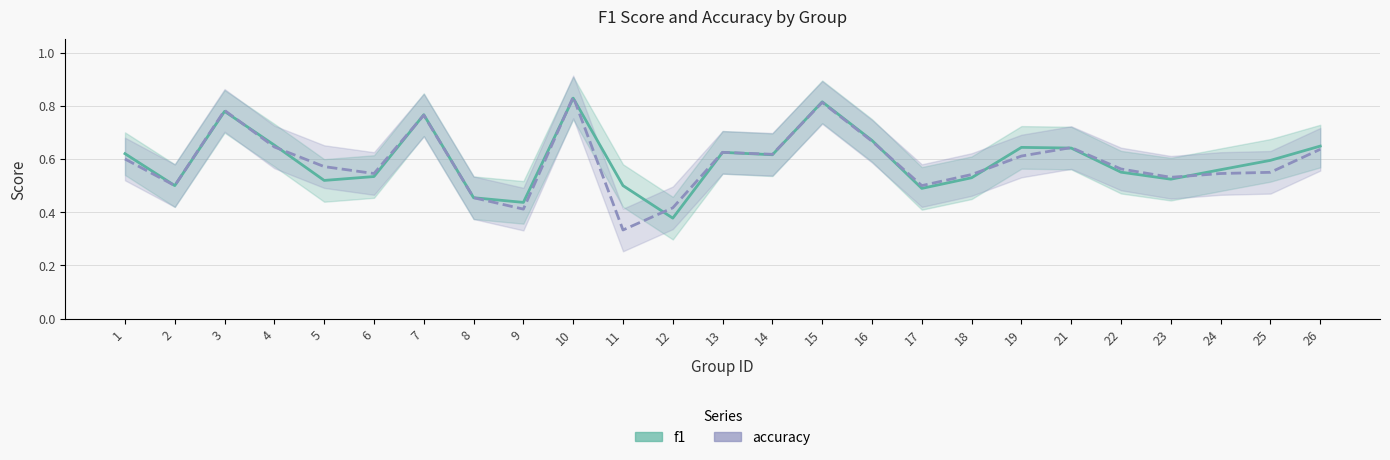

How many times do accuracy and f1 cross each other?

11